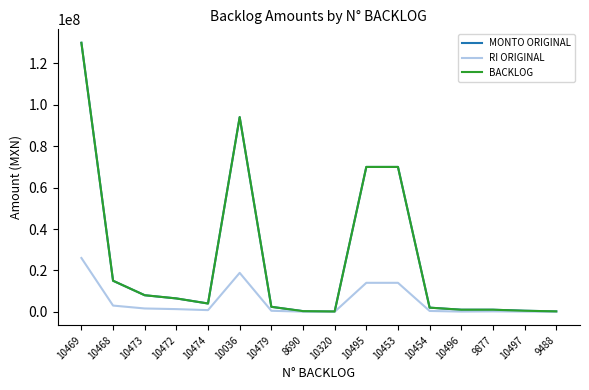

Does the chart have visible grid lines?

No